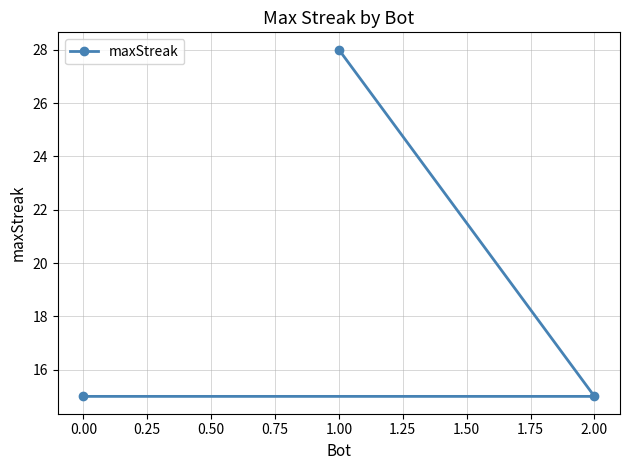

Is it true that the value at 2.00 is 25?

False